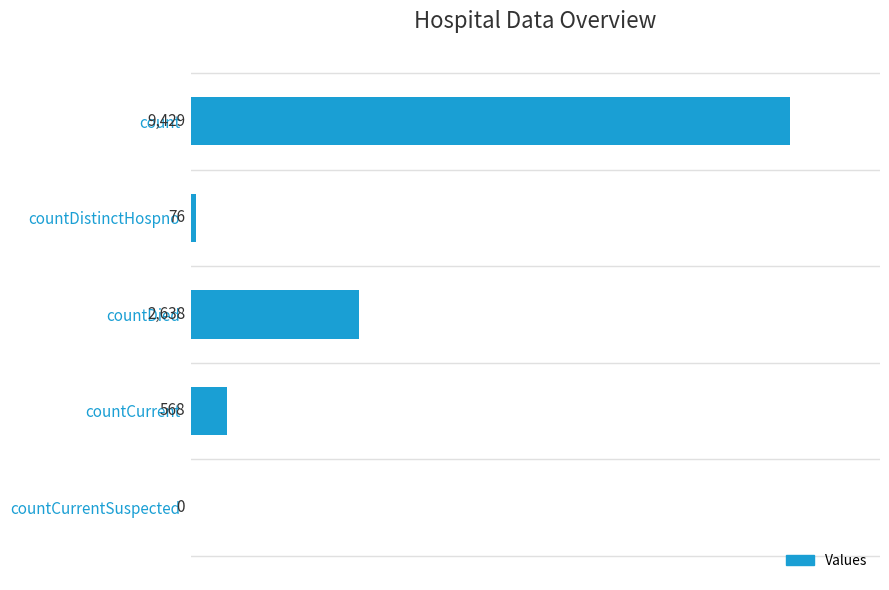

What is the ratio of the value at countCurrent to the value at countDistinctHospno?

7.5